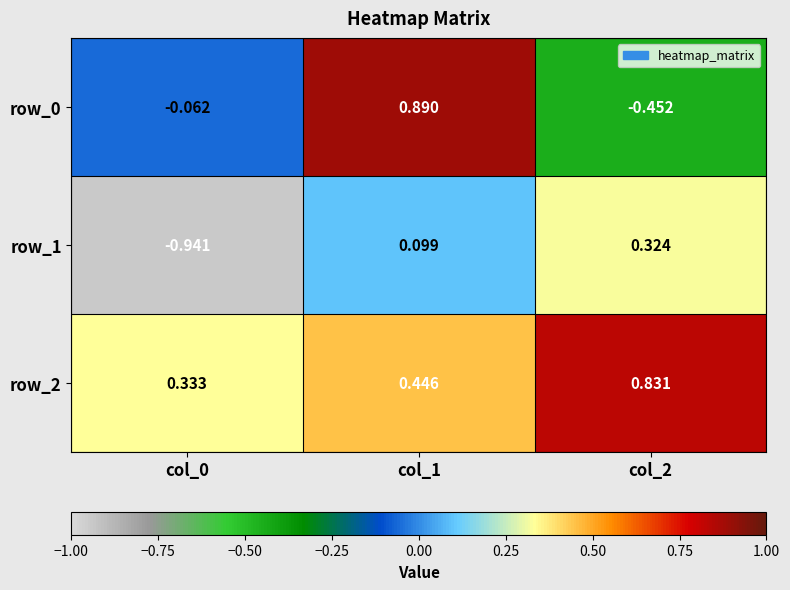

What is the sum of all row_1 values?

-0.5